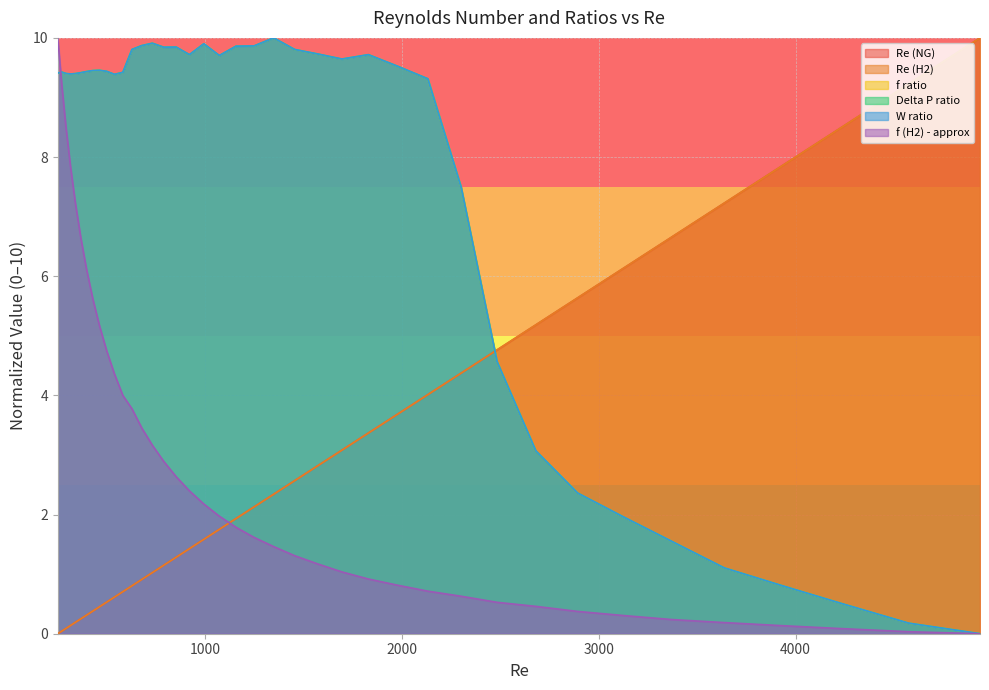

At how many categories does at least one series exceed 1?

40